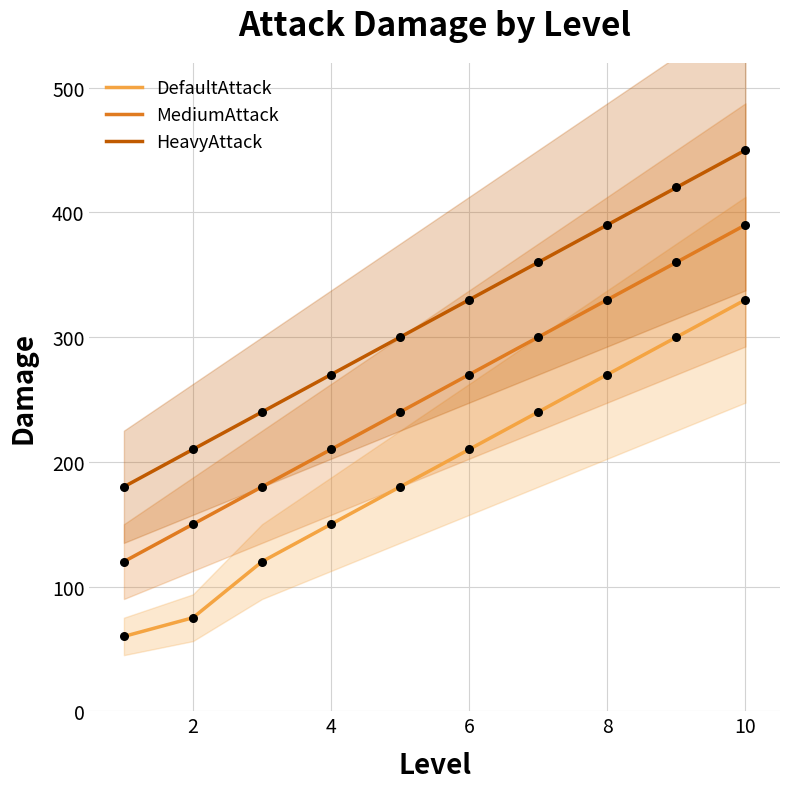

True or false: HeavyAttack and DefaultAttack intersect in this chart.

False